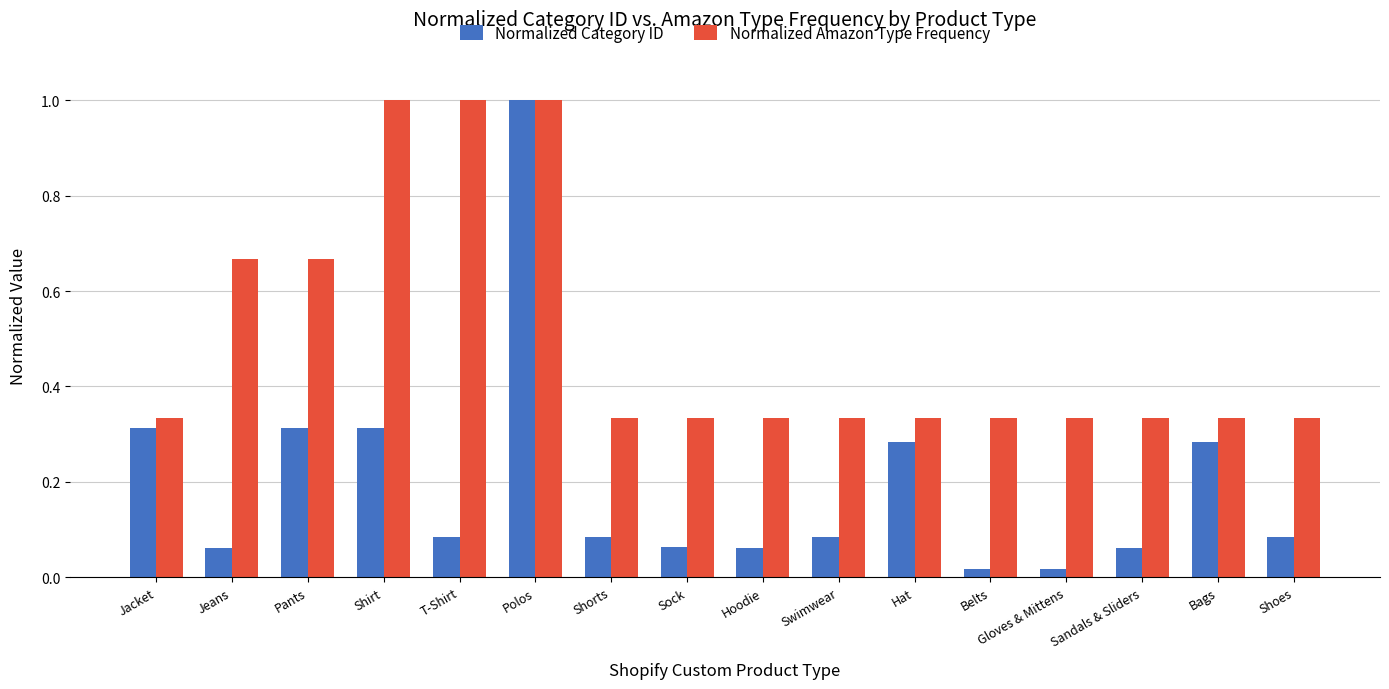

The Normalized Category ID series shows 0.0 at Shoes. True or false?

False